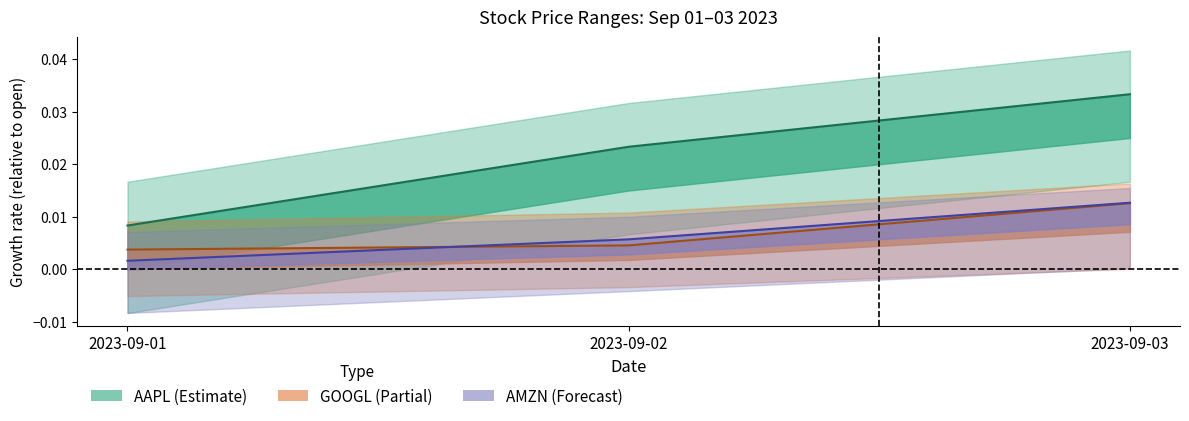

Between 2023-09-03 and 2023-09-02, which is larger?

2023-09-03